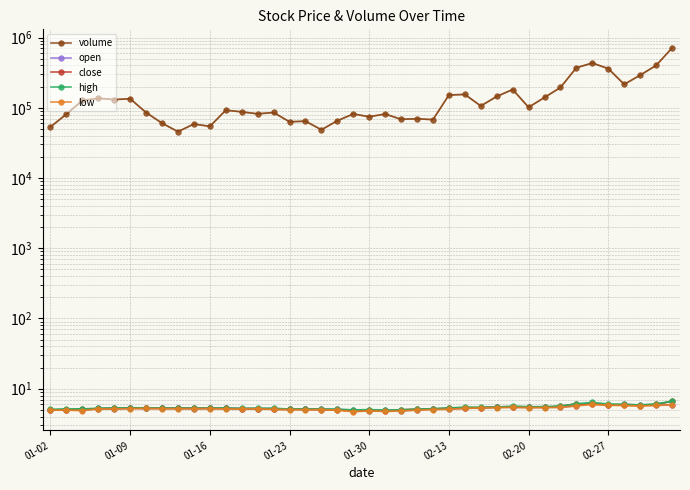

True or false: close has more than 0 points higher than both neighbors.

True